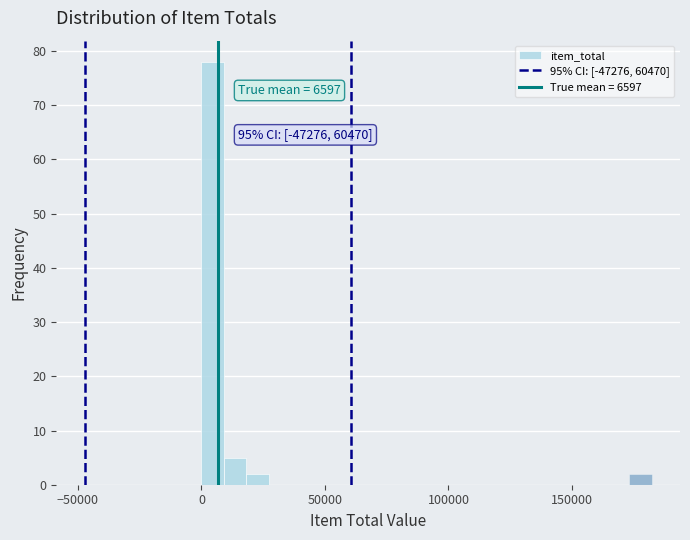

Read against the x-axis, roughly where is the centre of the tallest bar?

5000